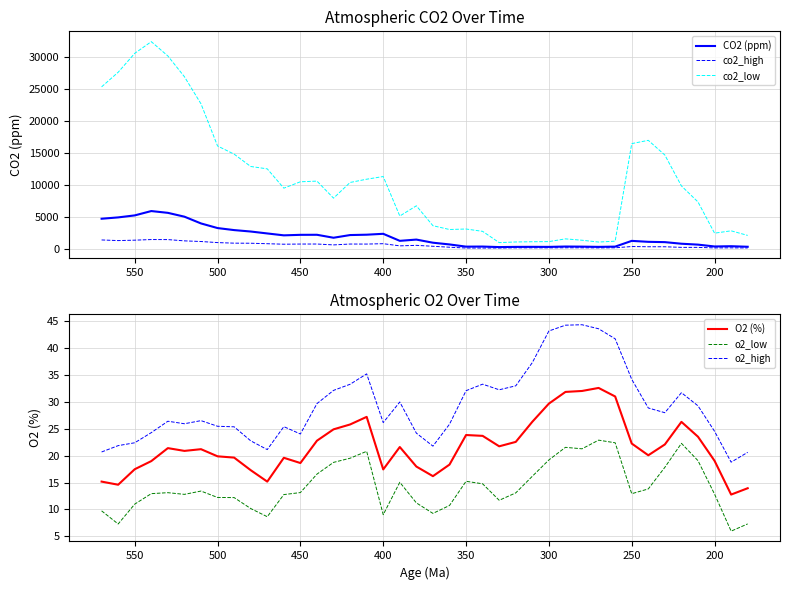

What is the minimum value shown in the chart?

6.0